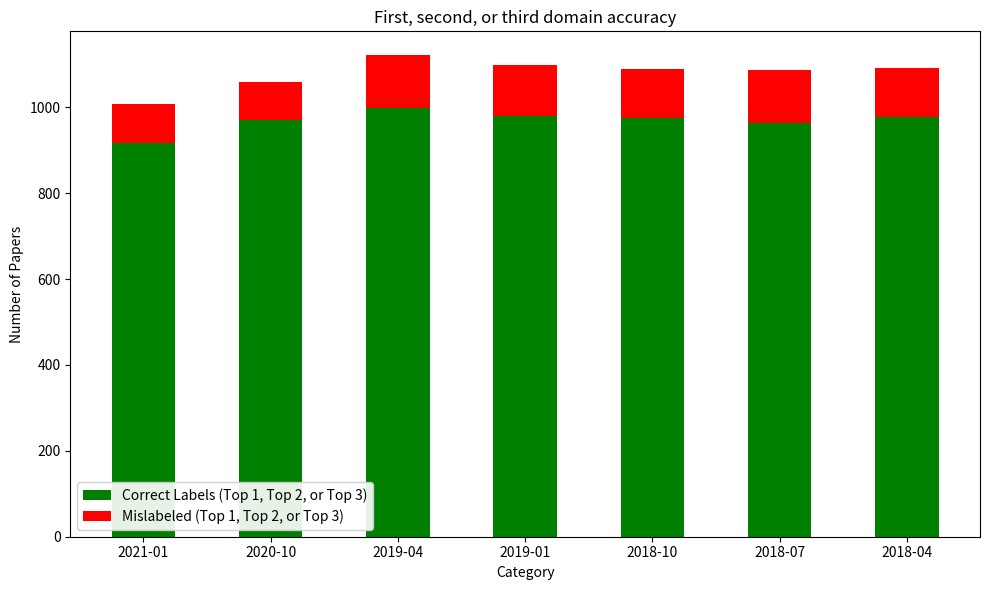

What are all the series names shown in the legend?

Correct Labels (Top 1, Top 2, or Top 3), Mislabeled (Top 1, Top 2, or Top 3)